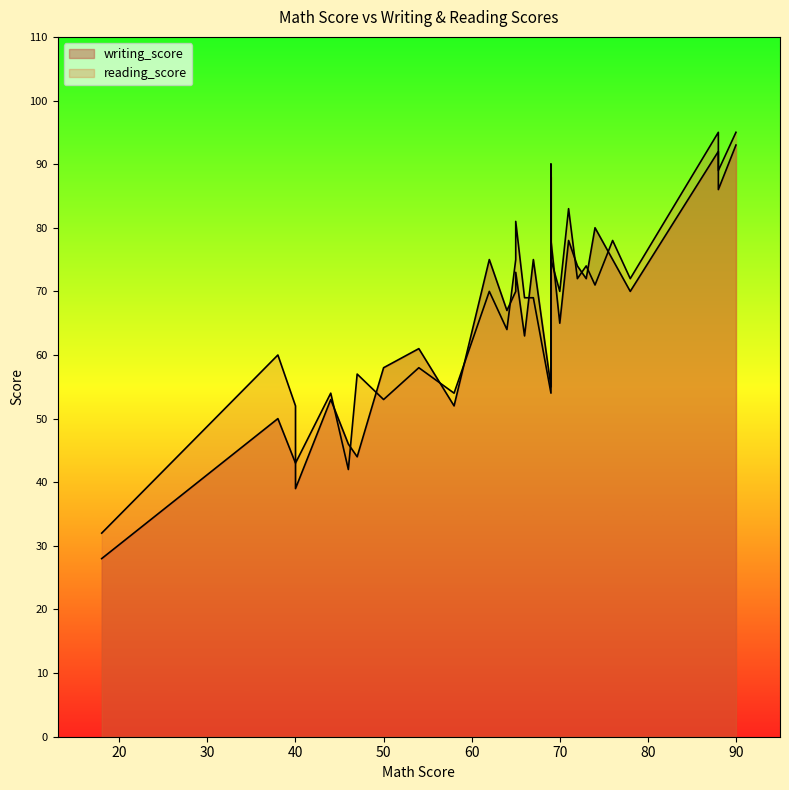

How many values in the writing_score series are below 70?

14